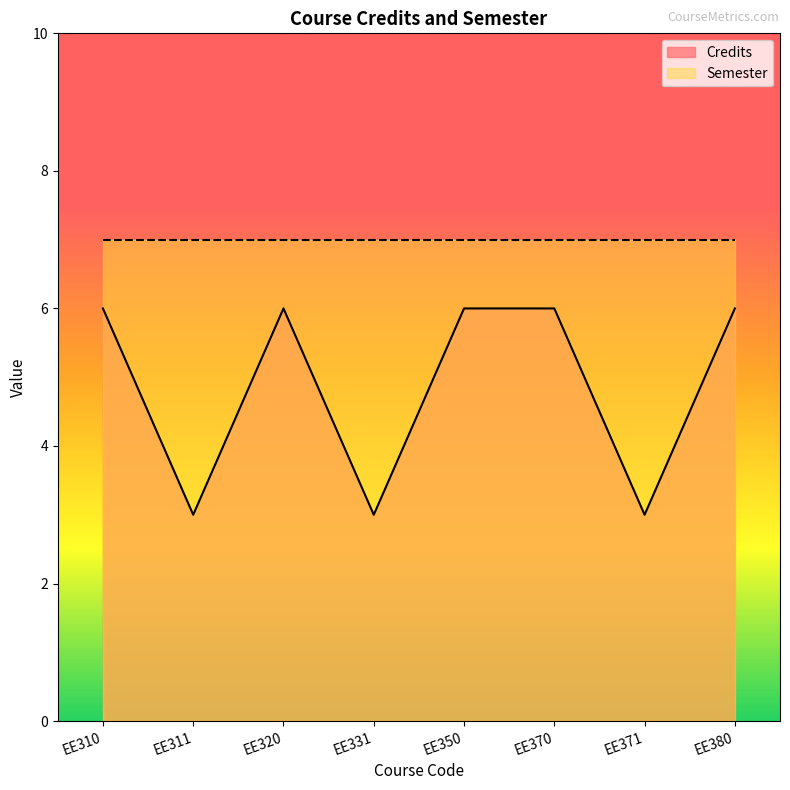

Is it true that the value at EE320 is 8?

False